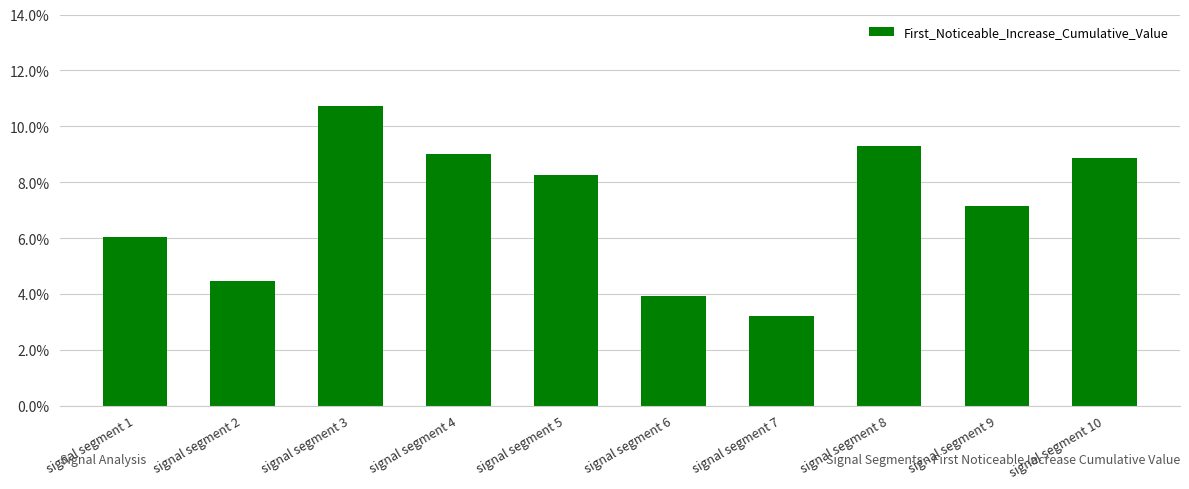

What is the difference between the maximum and minimum values?

0.1